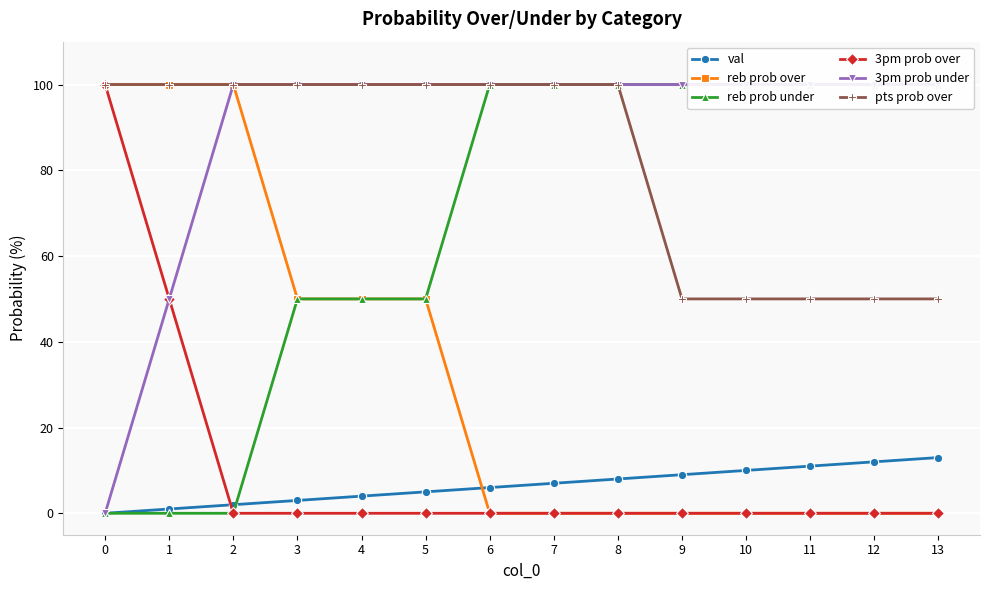

What is the difference between the val values at 0 and 10?

10